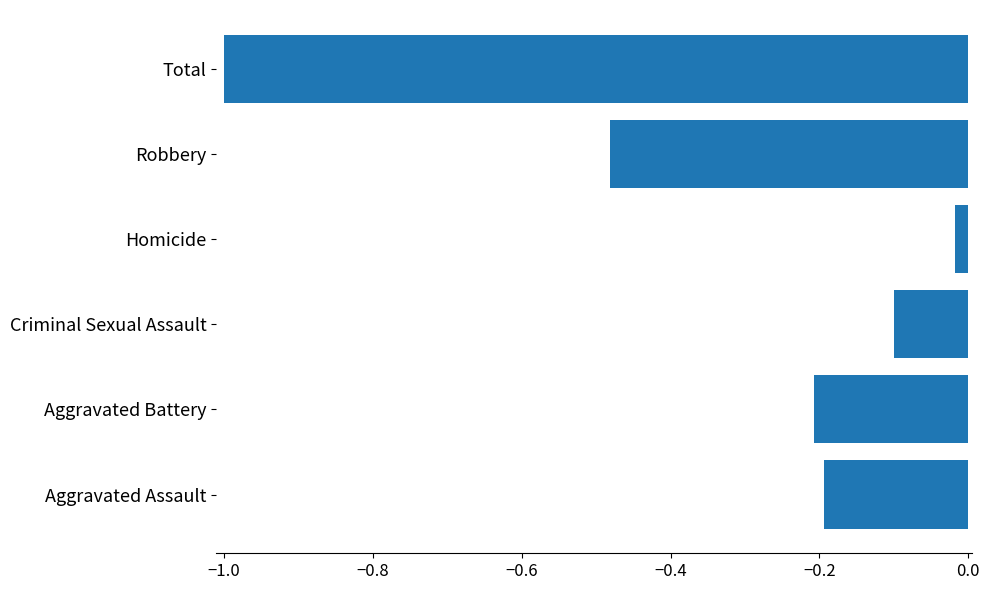

The value at Aggravated Battery is -0.2. True or false?

True